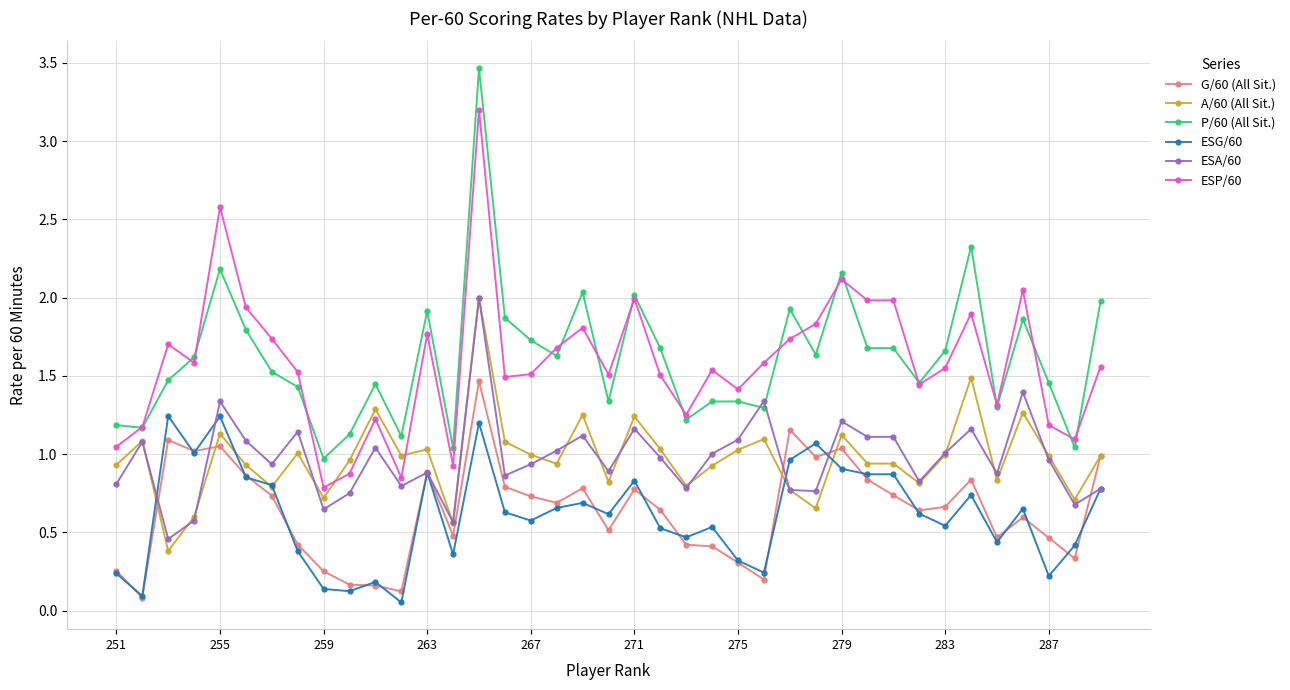

True or false: G/60 (All Sit.) has more than 2 points higher than both neighbors.

True